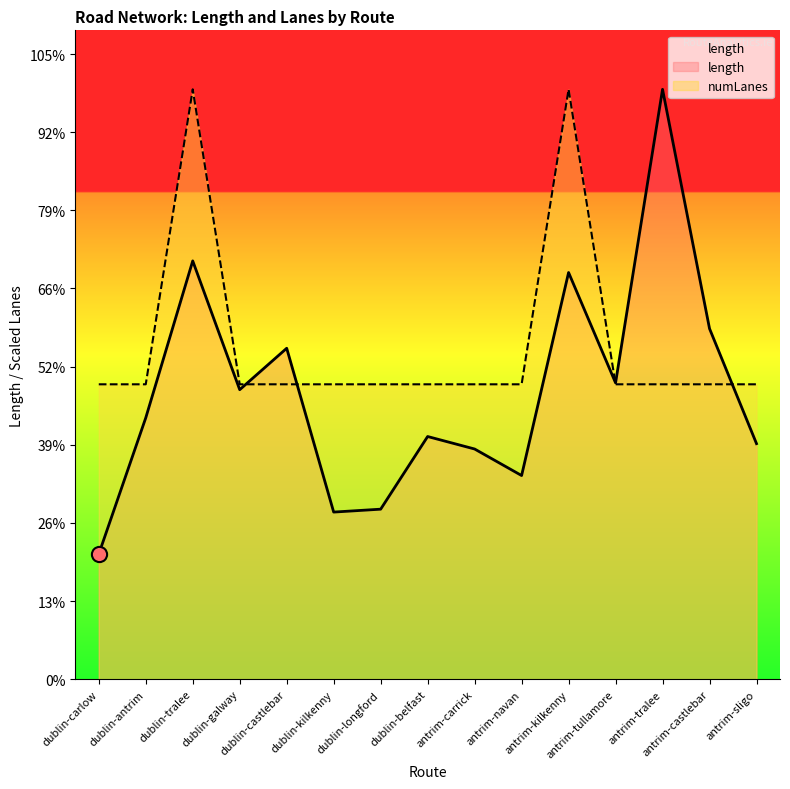

Which series reaches the minimum Y coordinate?

length